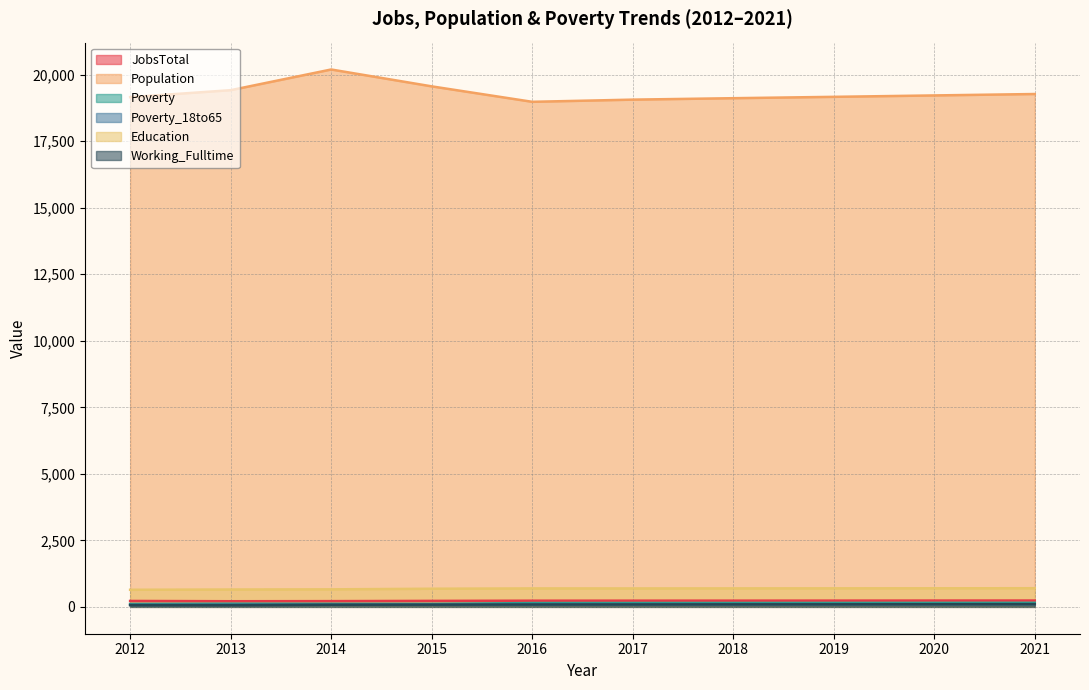

What is the total value across all series at 2020?

20503